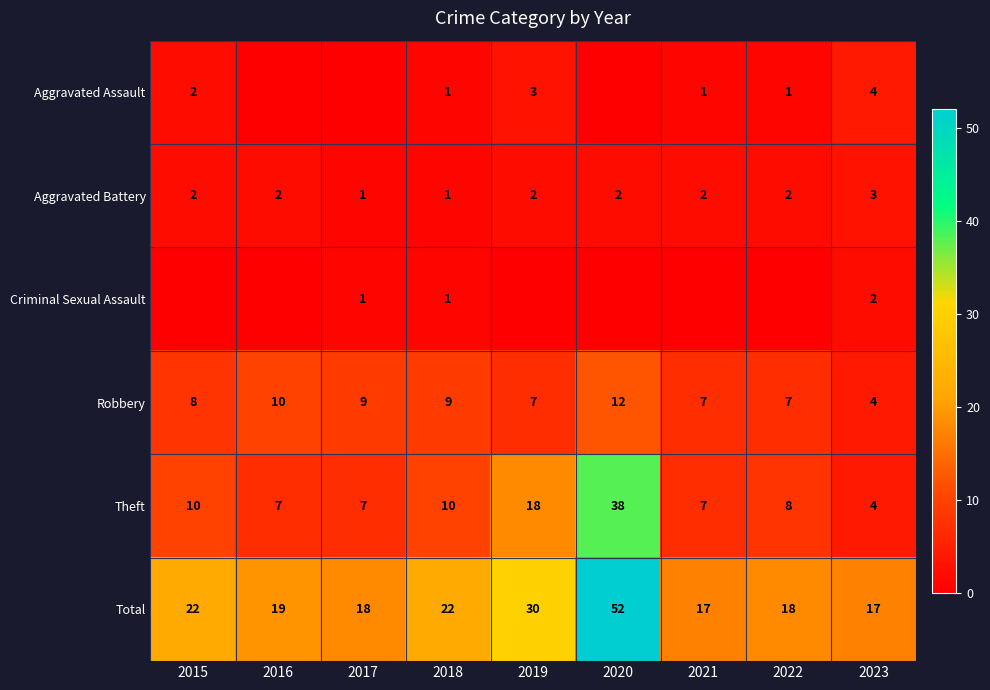

What is the maximum value for Total?

52